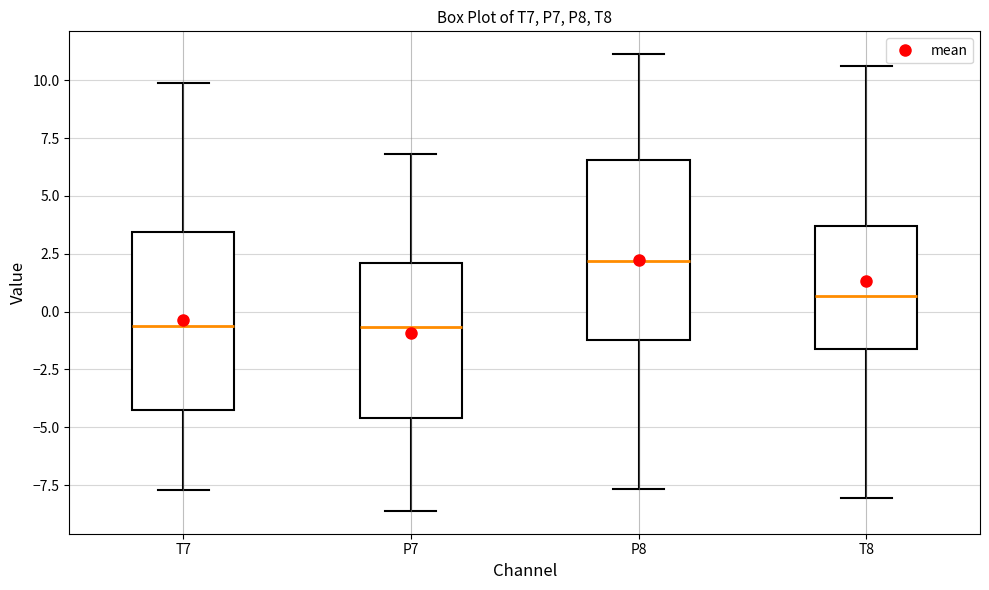

Which box's median line is the highest?

P8